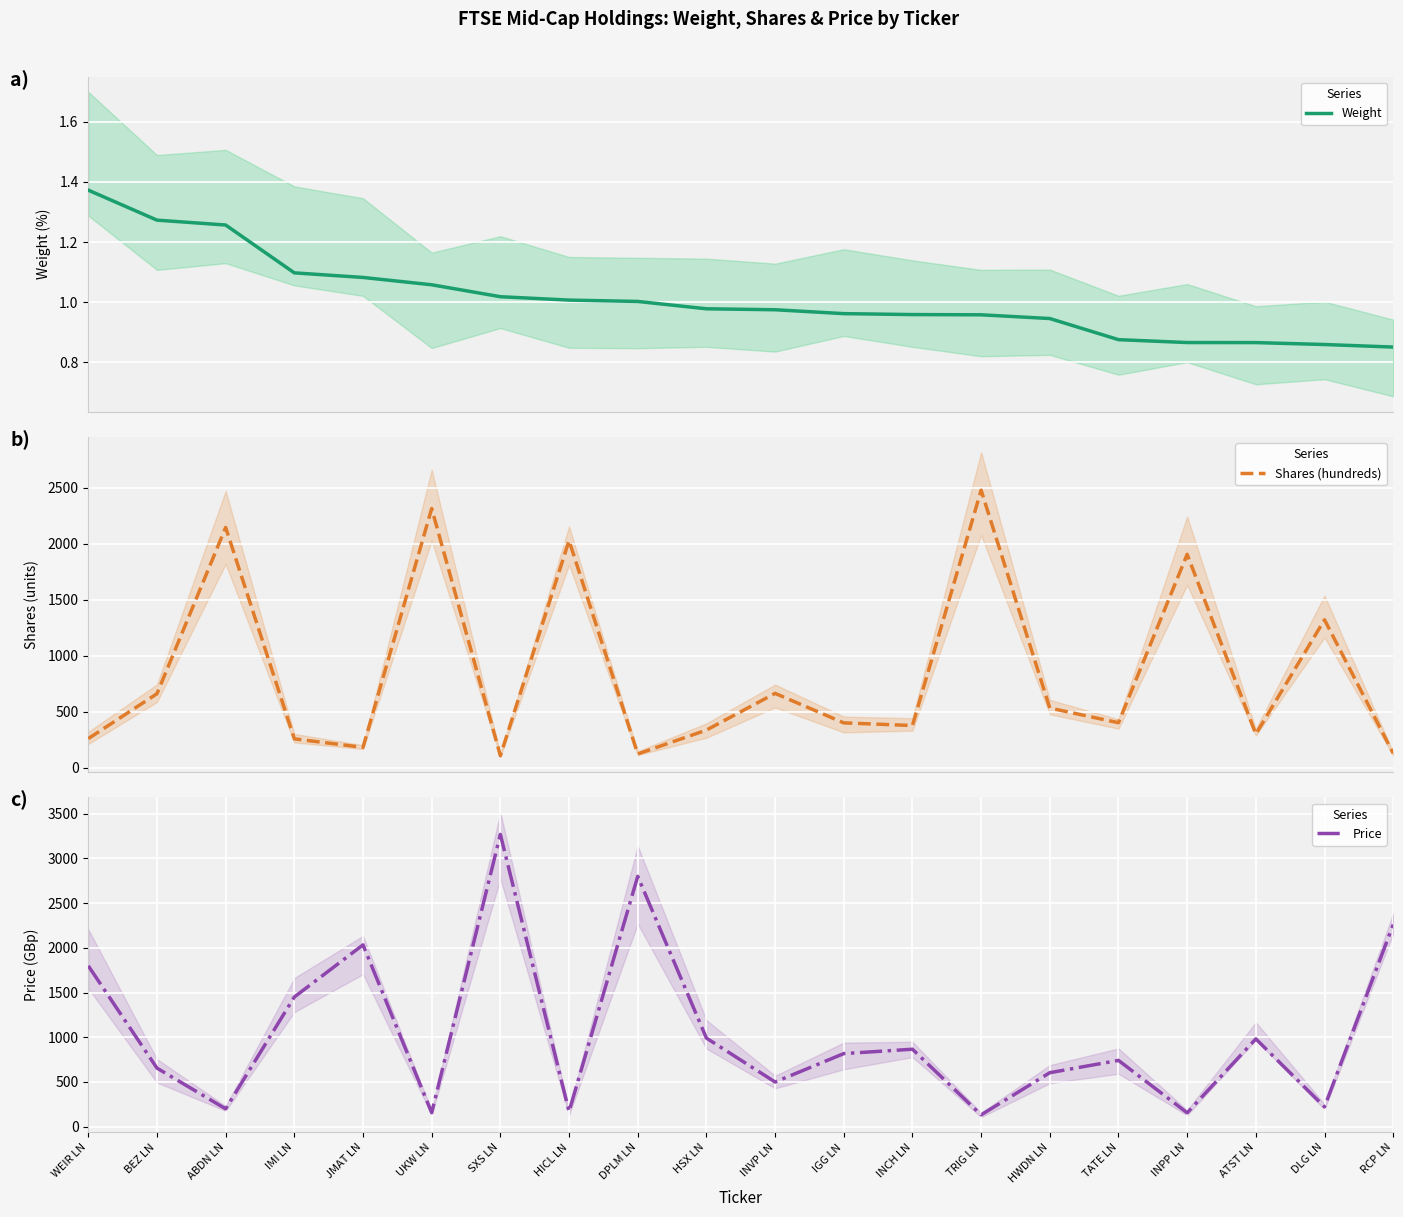

What is the sum of the Shares (hundreds) values at UKW LN and INVP LN?

2979.1